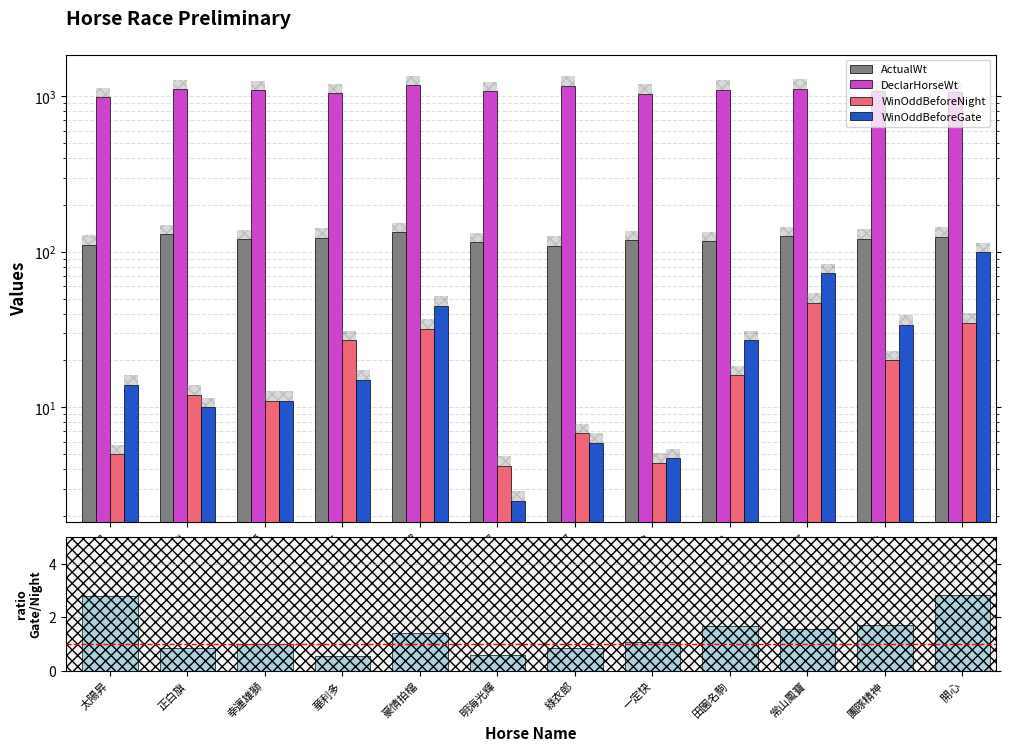

How many data points in DeclarHorseWt are above 1091?

5